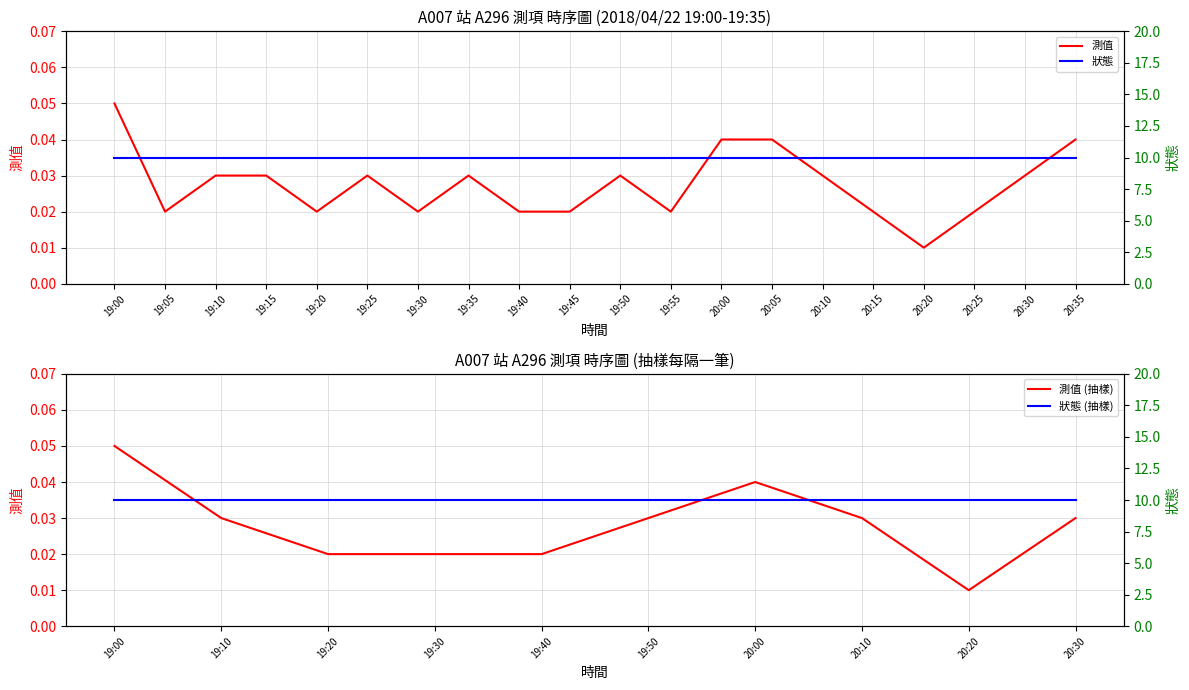

What position from the right is 20:00?

8